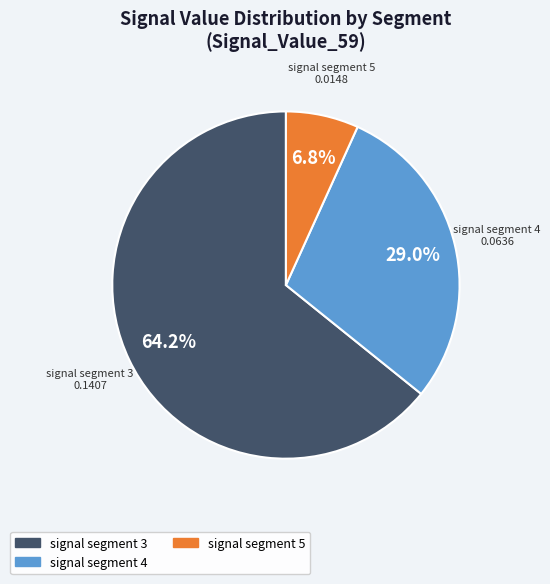

How many segments does this pie chart have?

3